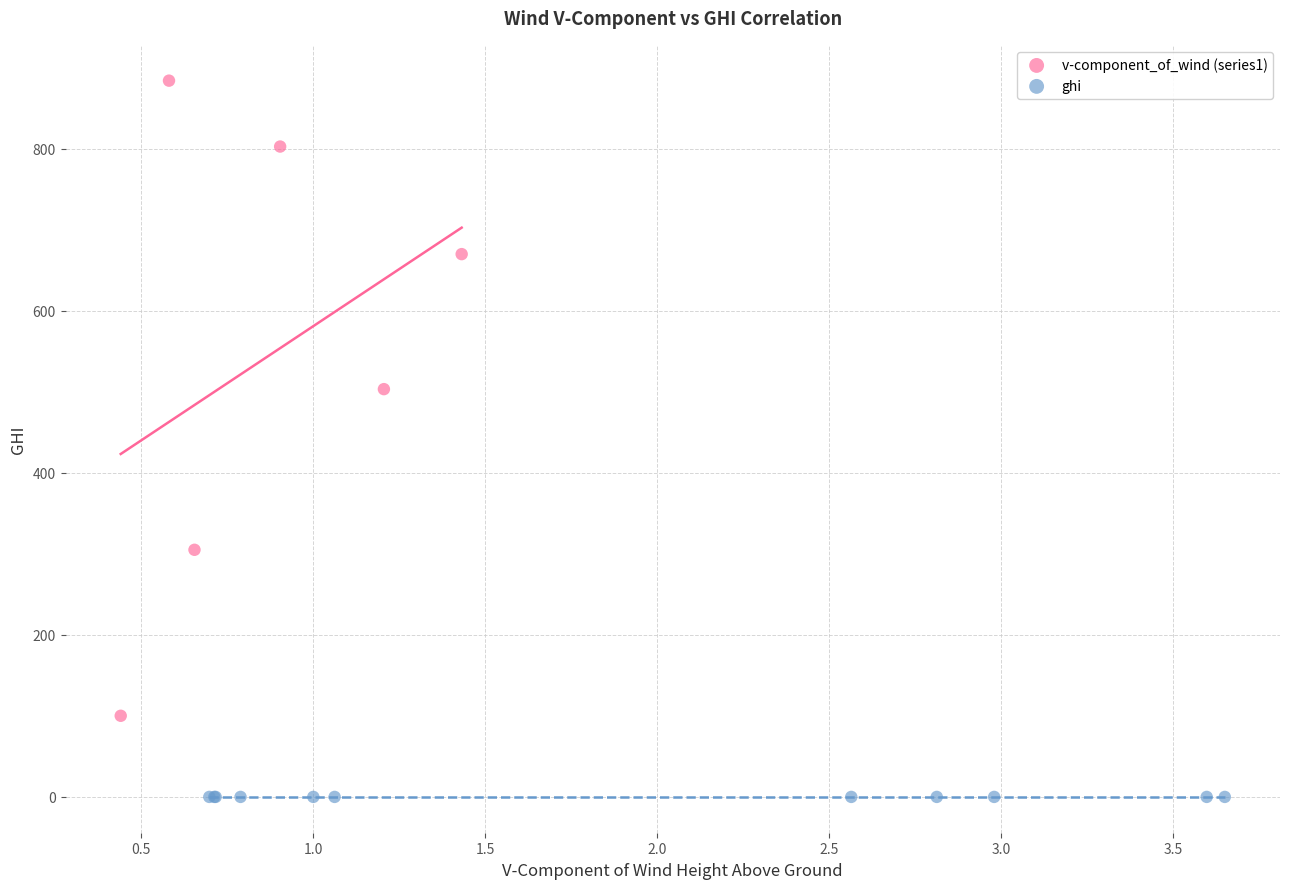

Which series reaches the maximum Y coordinate?

v-component_of_wind (series1)